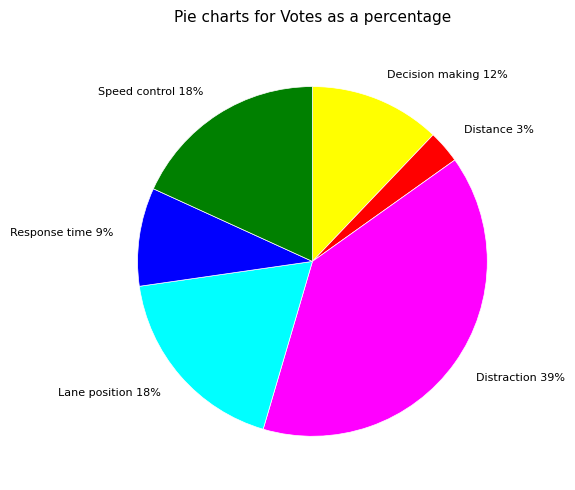

Does Lane position account for over 50% of the chart?

No